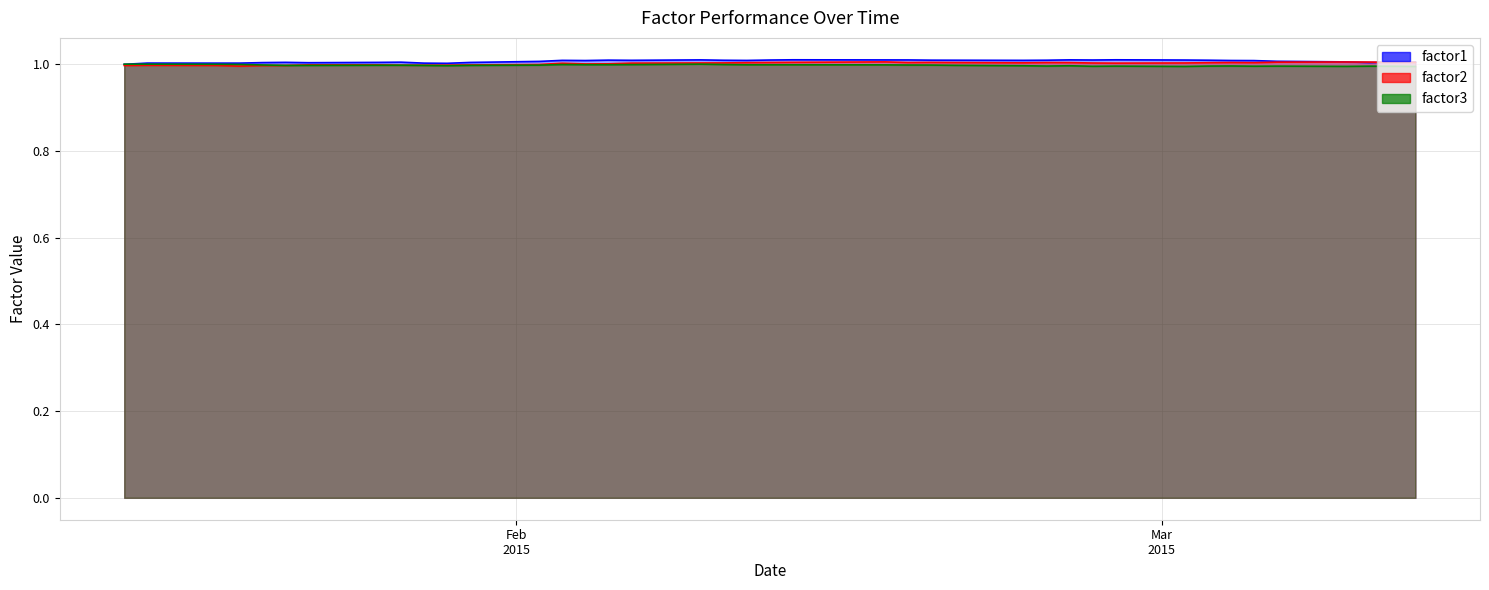

How many values in the factor2 series exceed 1?

27